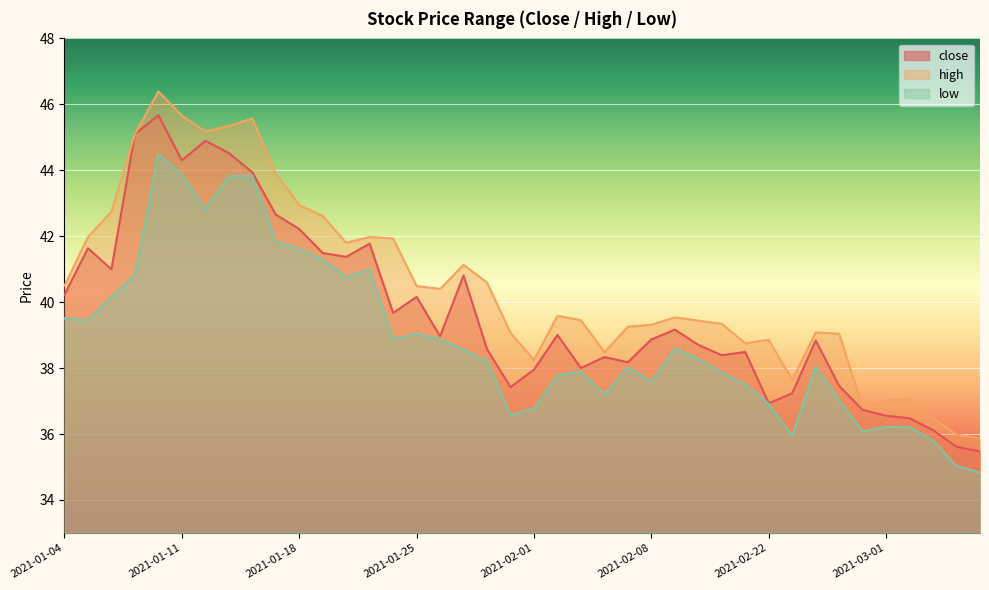

Which series has the largest total across all categories?

high